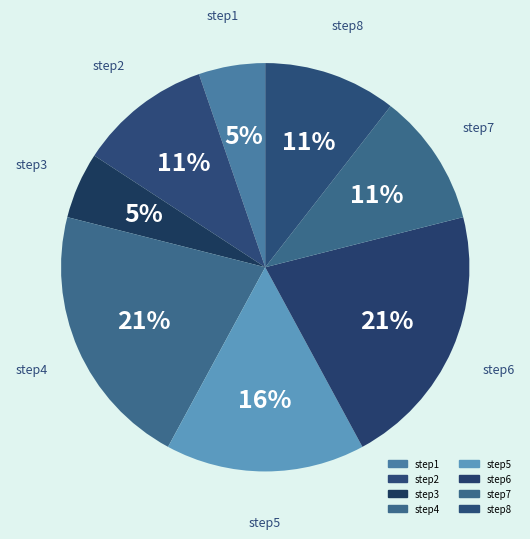

Count the number of slices in the pie.

8